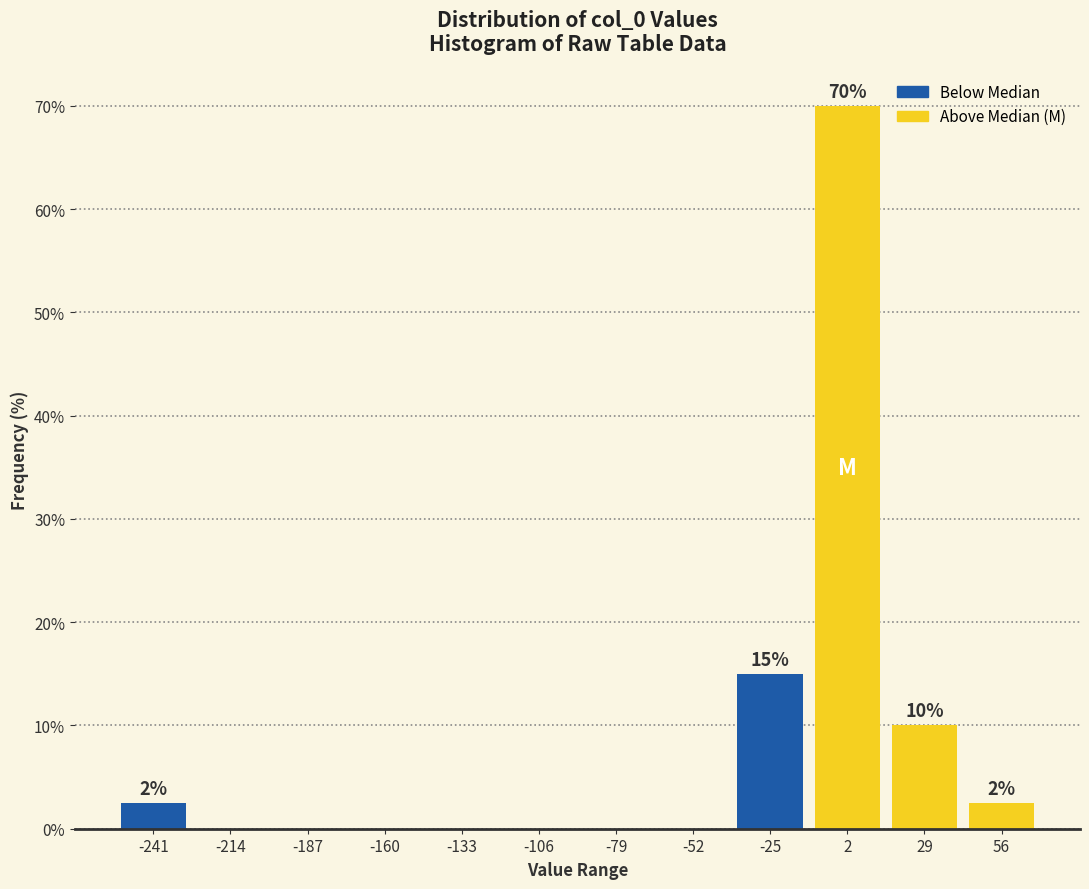

Which range on the x-axis has the tallest bar?

-10 to 15